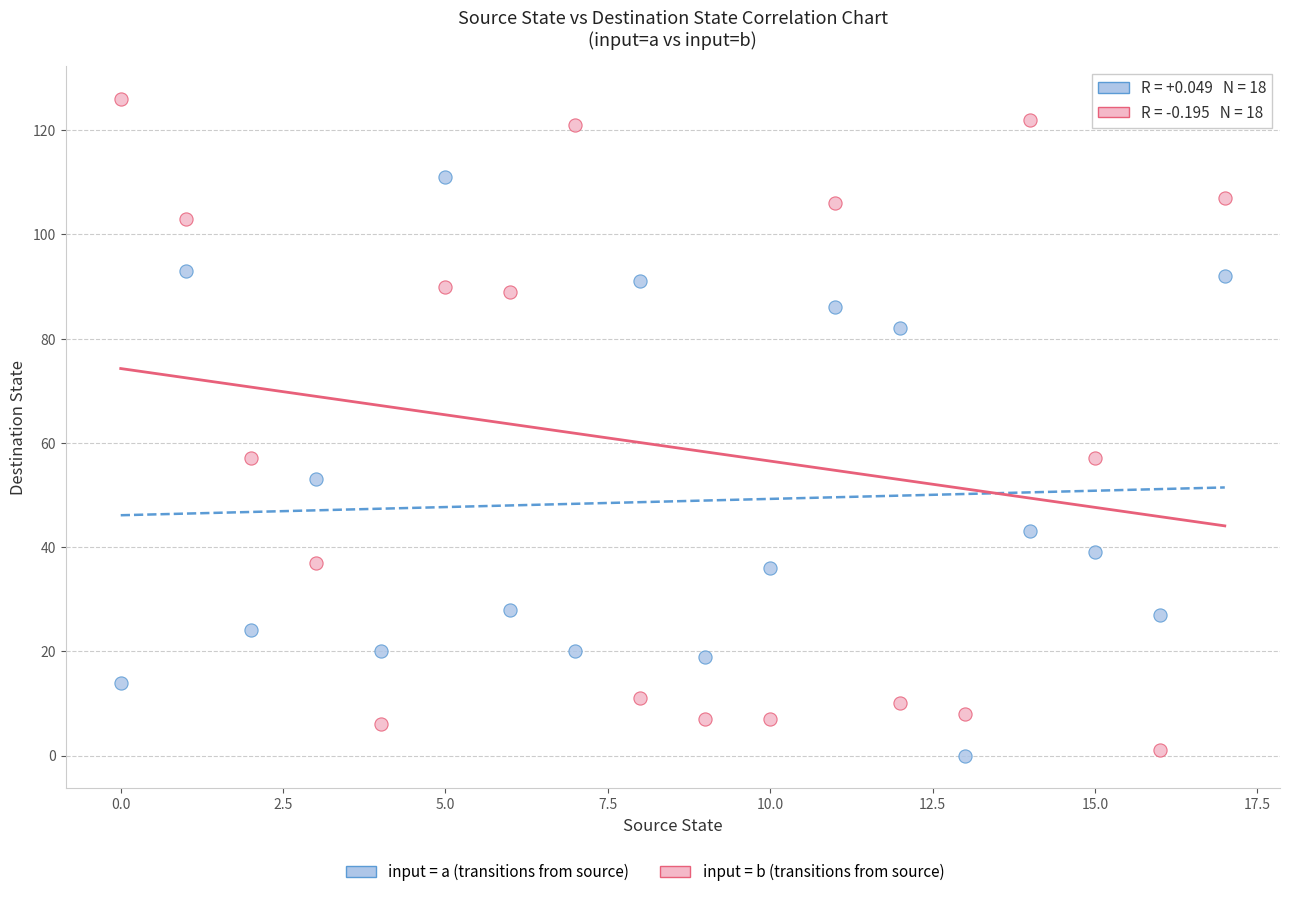

Across all data points, what is the range of Y values (max minus min)?

126